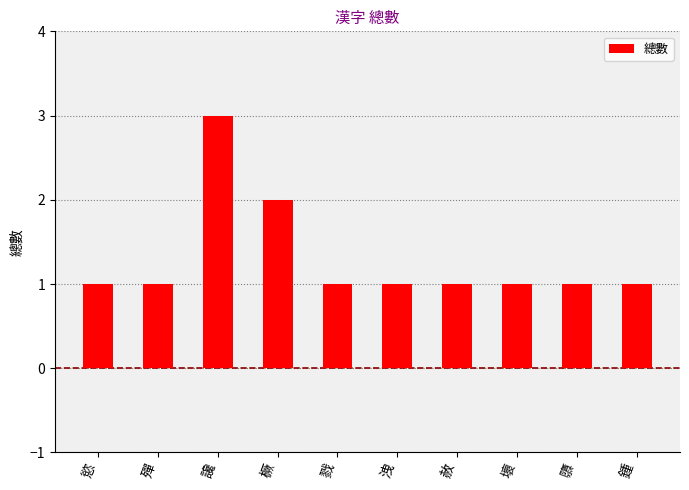

Are the bars grouped side by side (vs. stacked)?

No